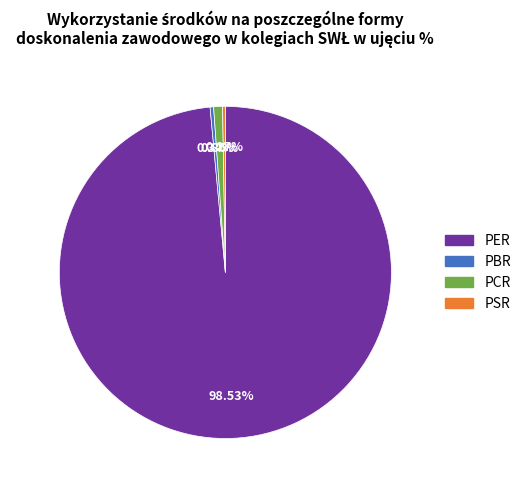

Which slice is the largest?

PER